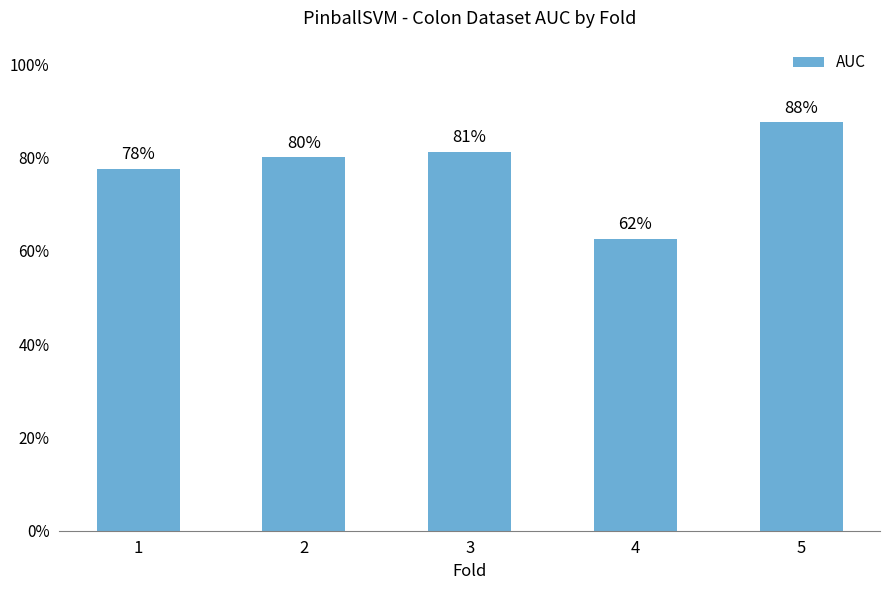

What is the difference between the maximum and minimum values?

0.2